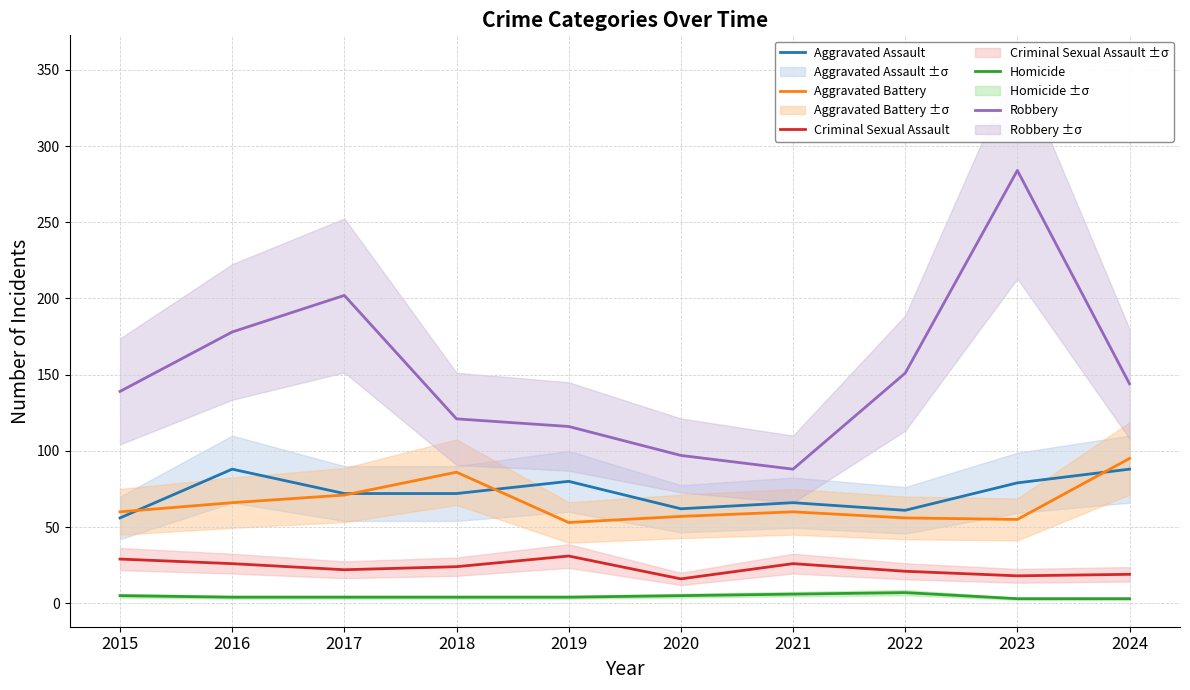

True or false: Aggravated Battery and Criminal Sexual Assault cross at least once.

False